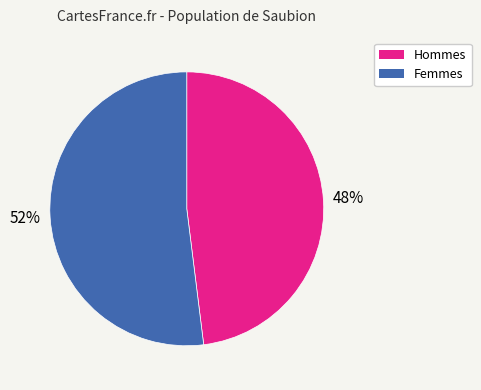

To the nearest percent, what is the average slice percentage?

50%